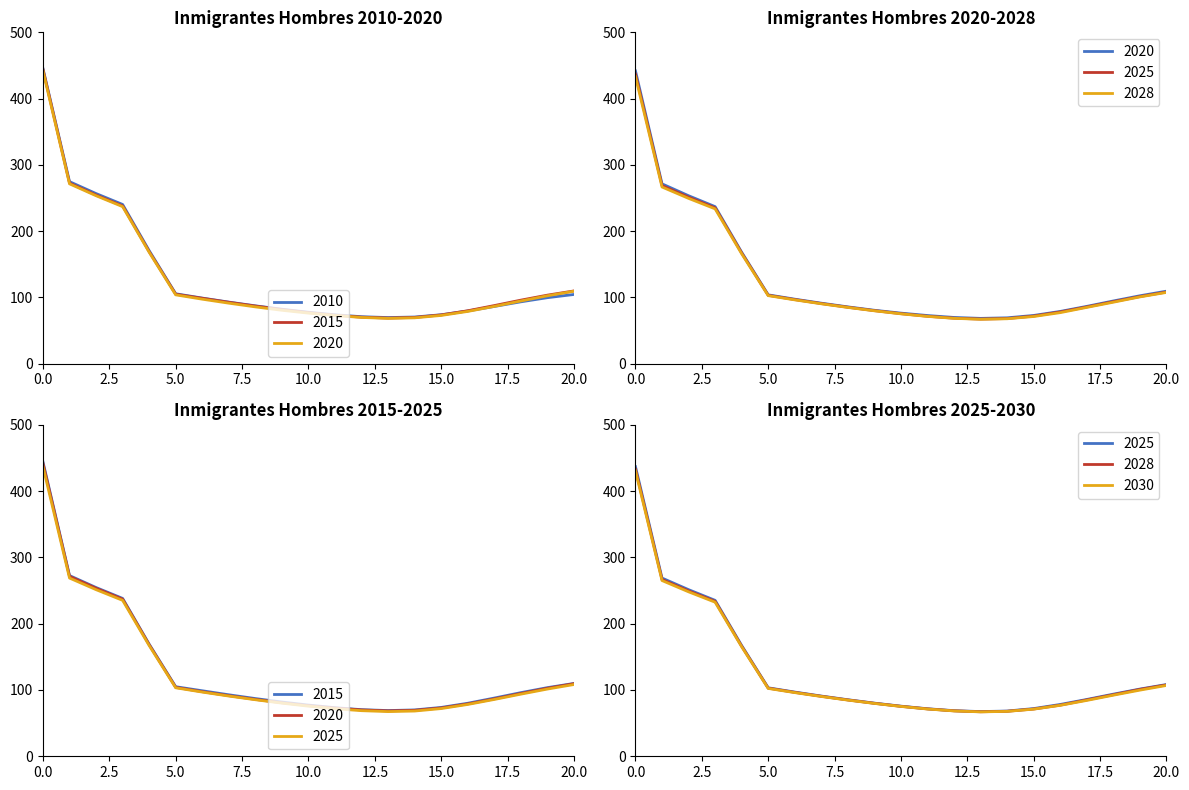

True or false: Hombres 2030 and Hombres 2015 intersect in this chart.

False